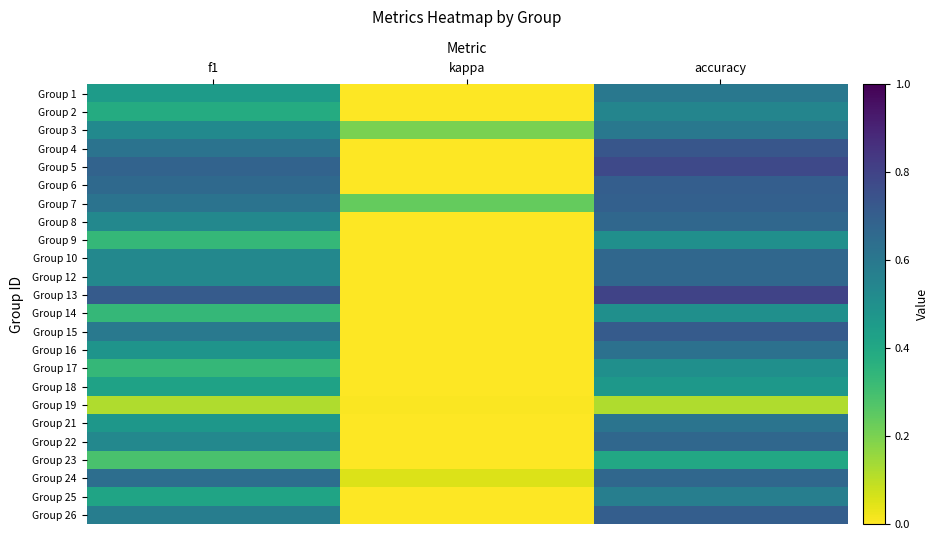

What is the difference between the highest and lowest values at accuracy?

0.7